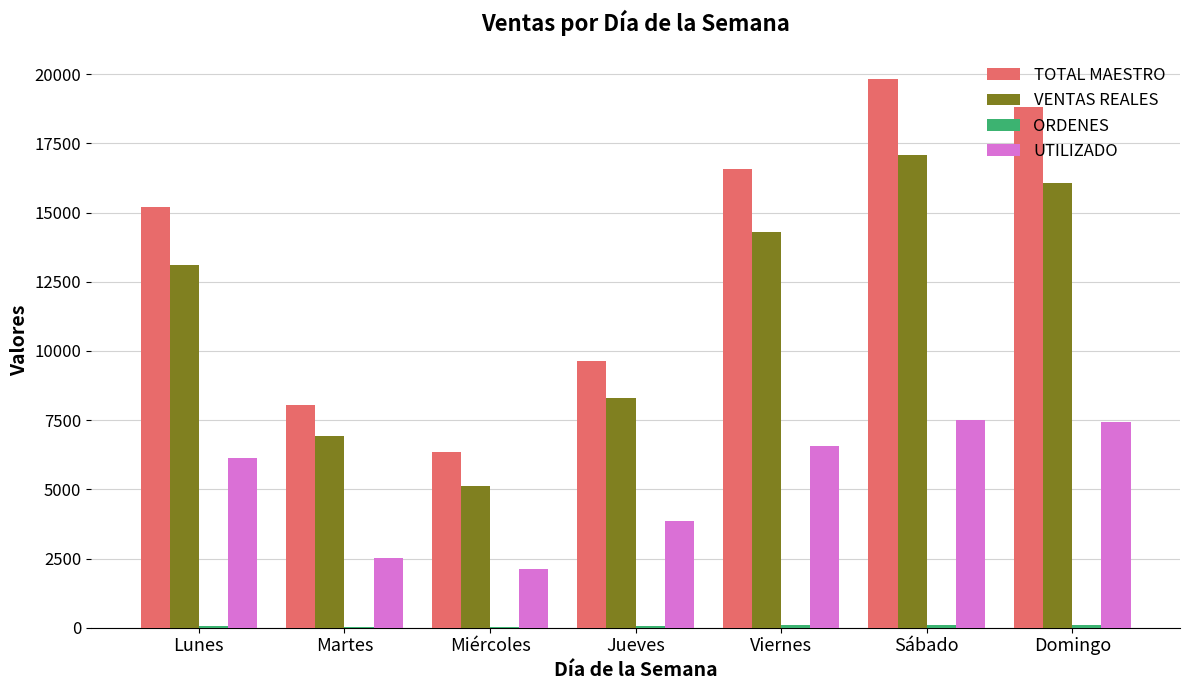

Where is UTILIZADO nearest to the value 4804?

Jueves